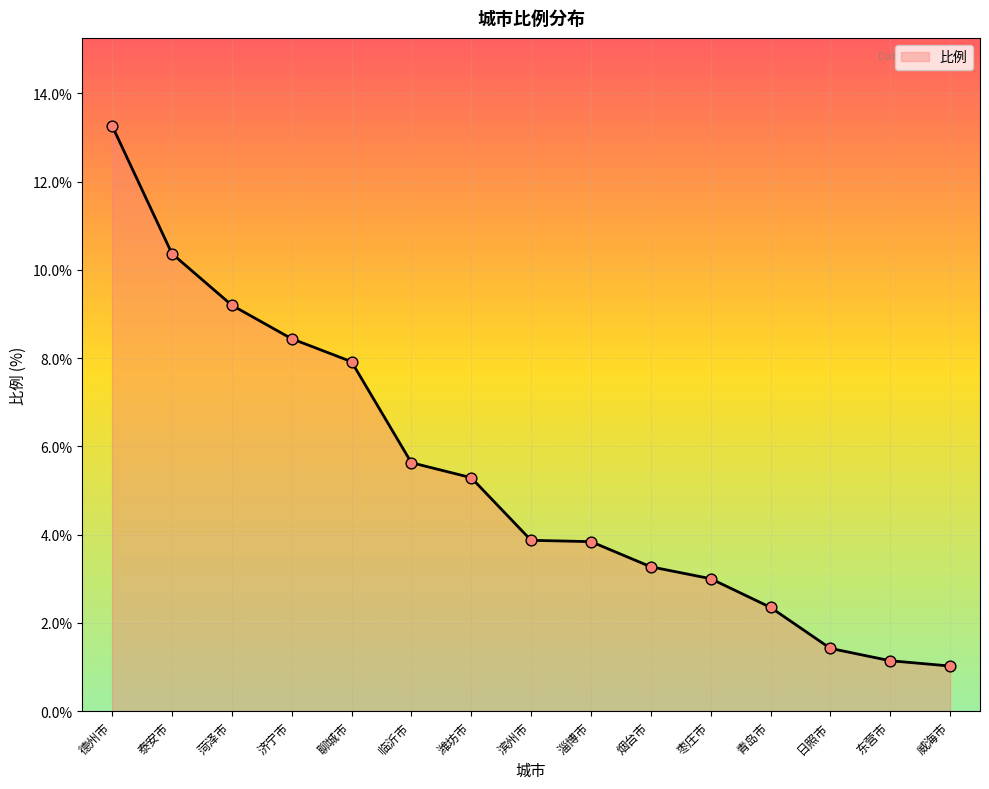

Approximately how many times larger is the value at 菏泽市 compared to 临沂市?

1.6